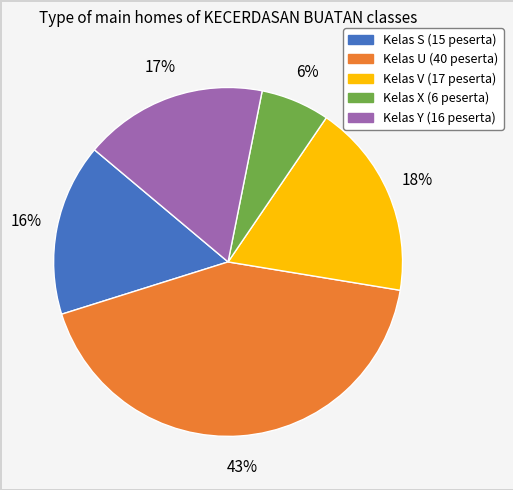

Is there any slice that represents more than half of the pie?

No